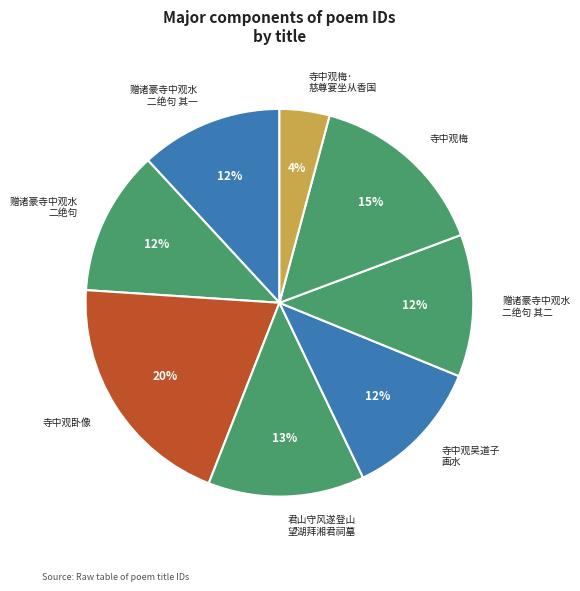

To the nearest percent, what is the difference between the largest and smallest slice percentages?

16%